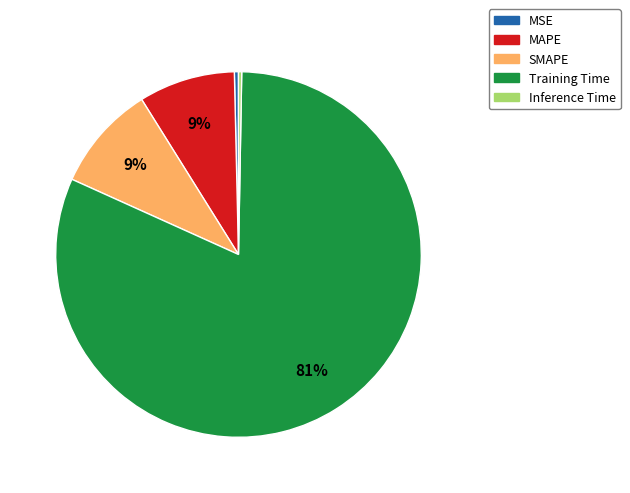

Do MSE and Training Time together represent more than half of the pie?

Yes